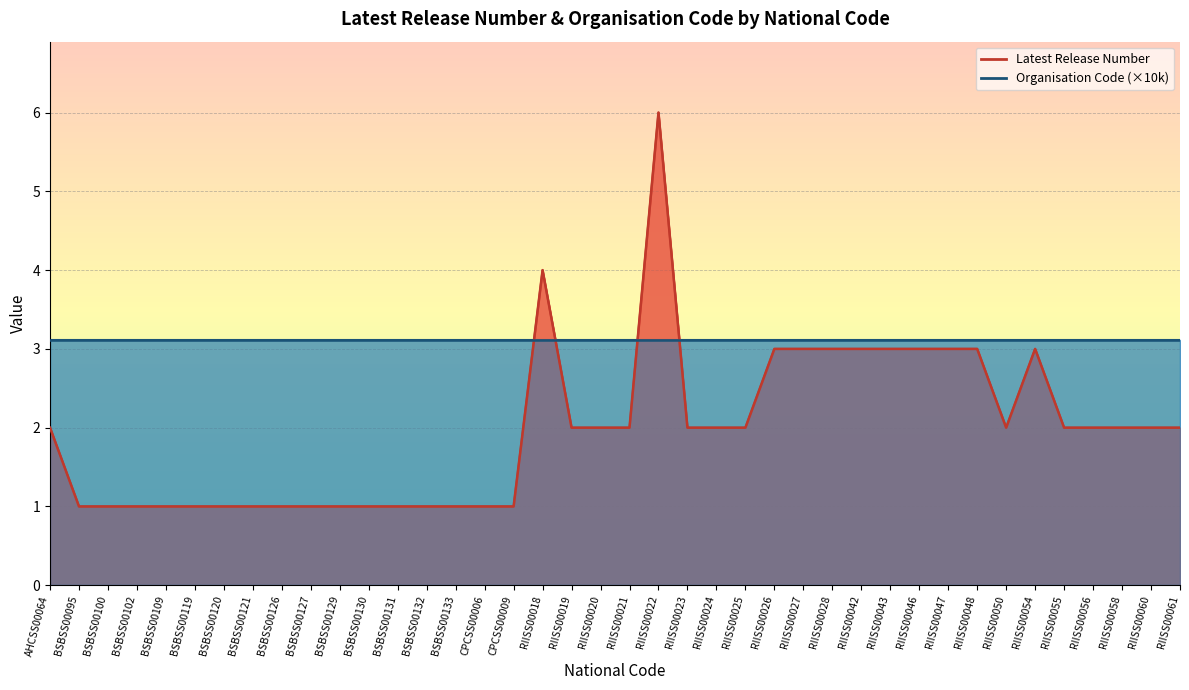

Where is the data nearest to the value 3?

RIISS00026